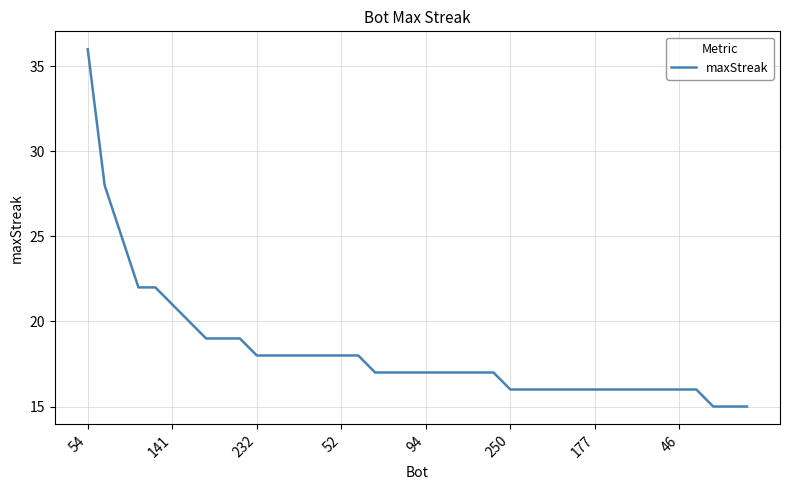

What is the minimum value shown in the chart?

15